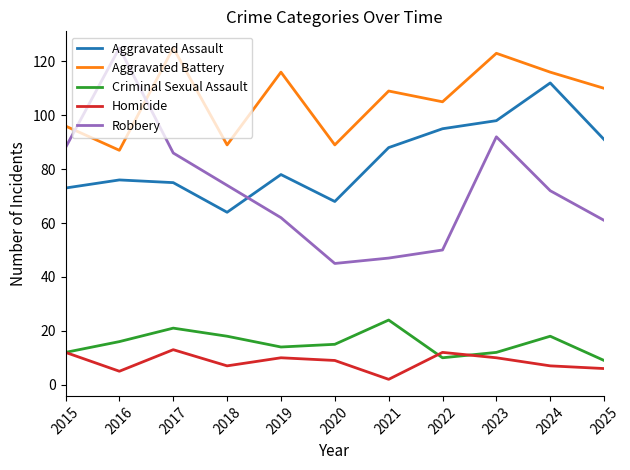

What is the minimum value for Homicide?

2